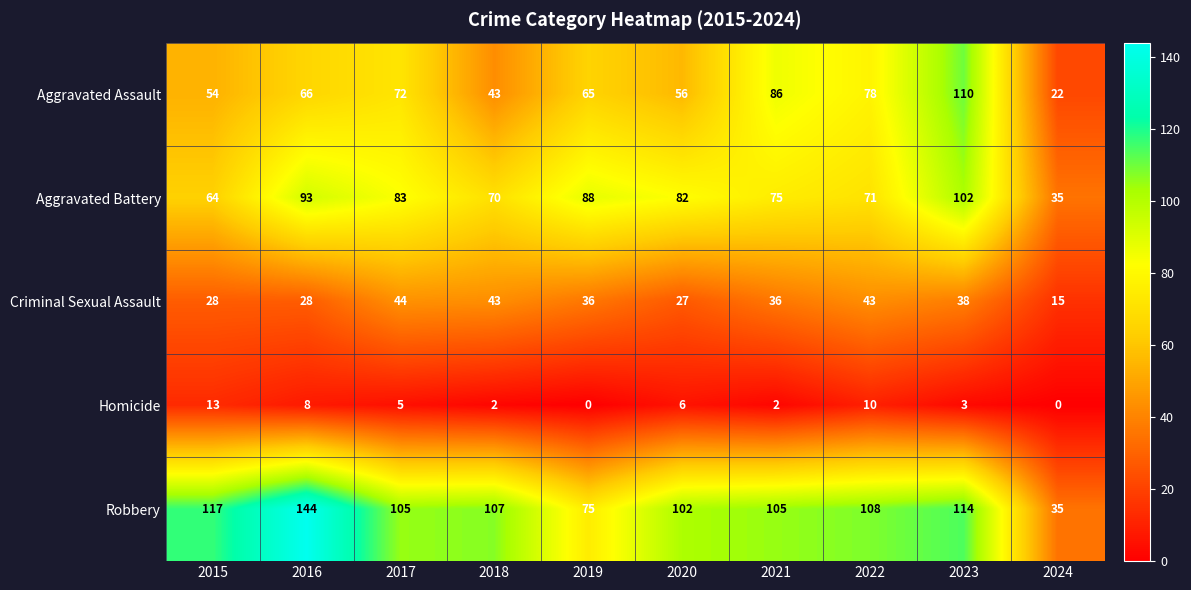

True or false: Robbery has a value of 24 at 2024.

False